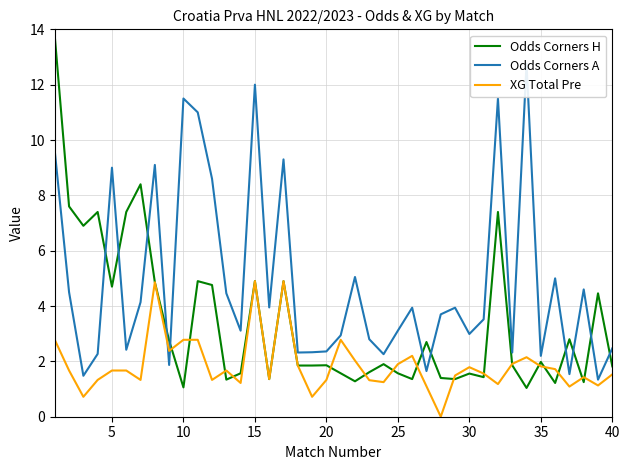

The value of XG Total Pre at 20 is 1.3. True or false?

True